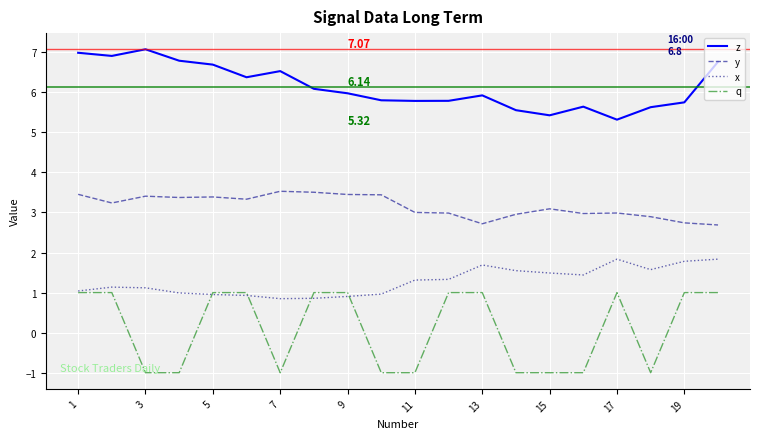

Which series has the largest total across all categories?

z